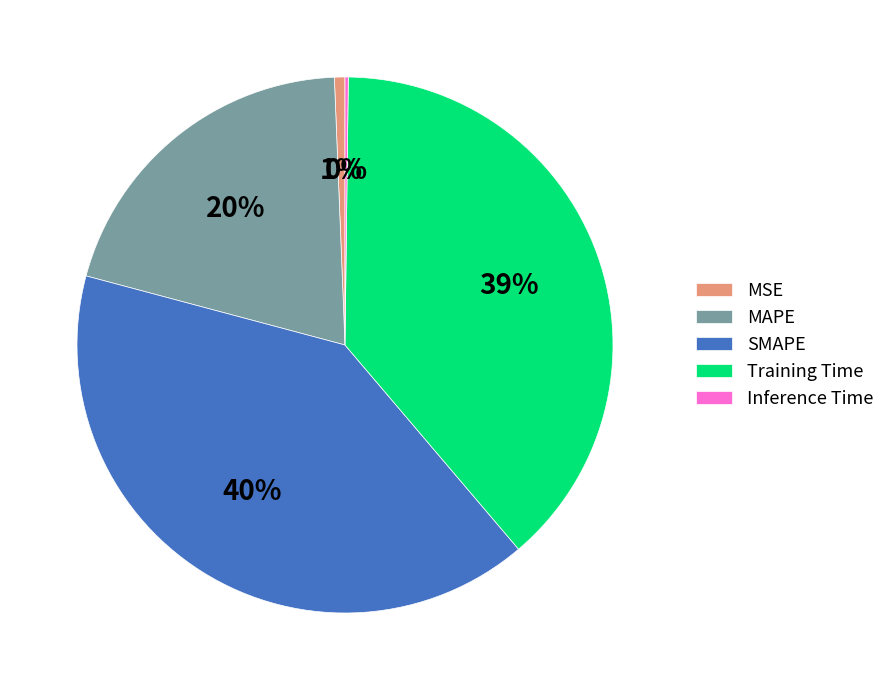

Is it true that MAPE is 20% of the pie?

True